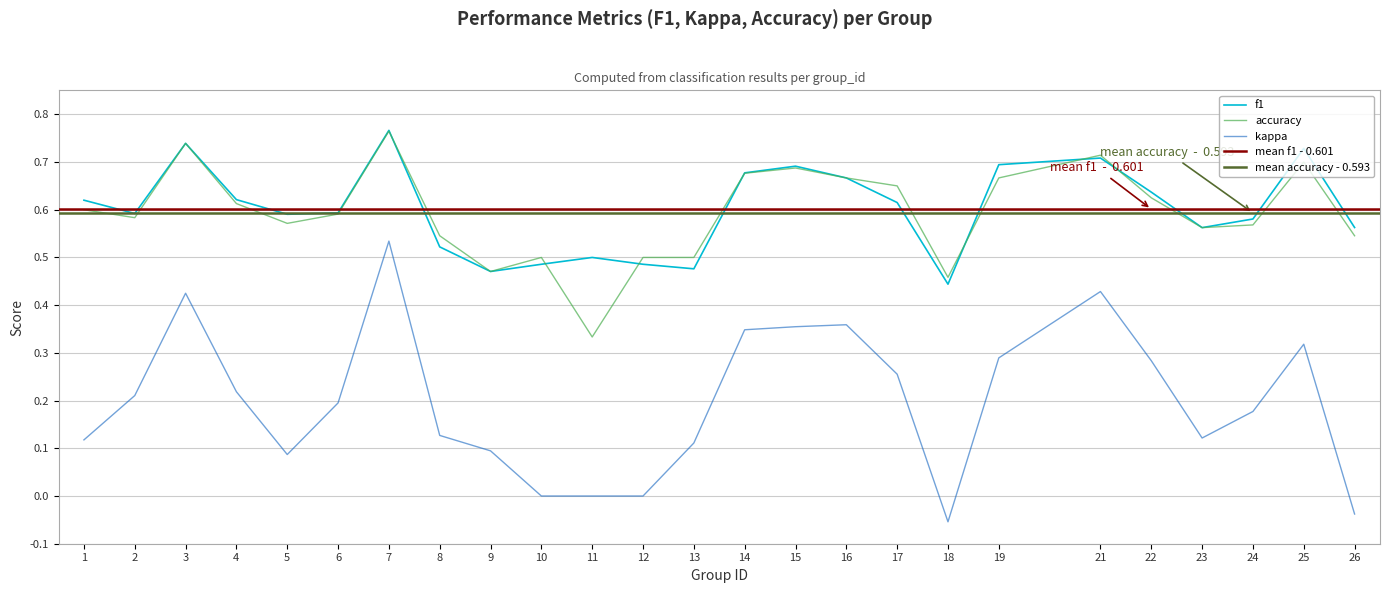

At which category does the chart reach its minimum across all series?

18